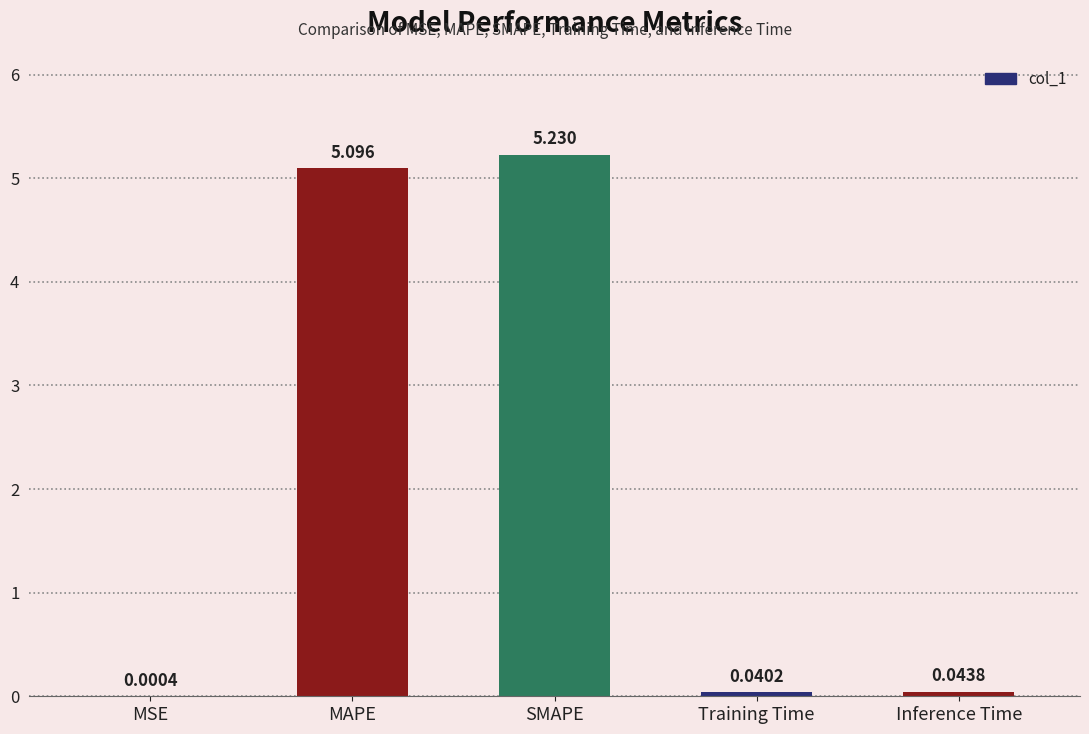

What is the change in value from MSE to SMAPE?

+5.2